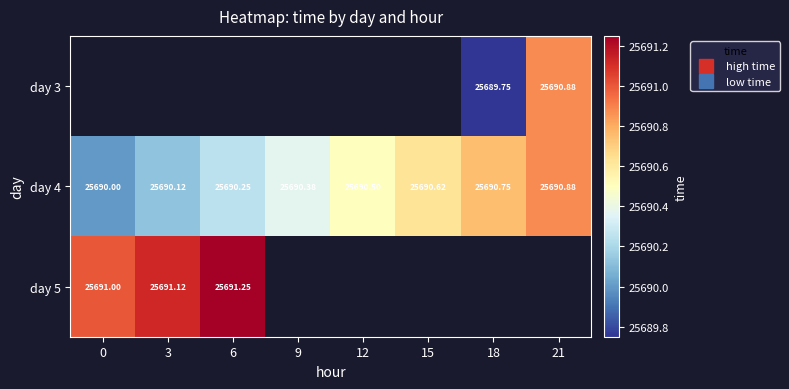

What is the maximum value shown in the chart?

25691.2